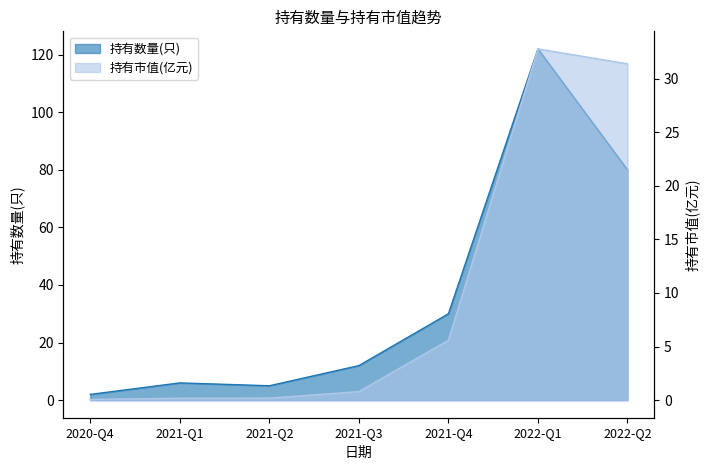

At which category is the sum across all series the highest?

2022-Q1